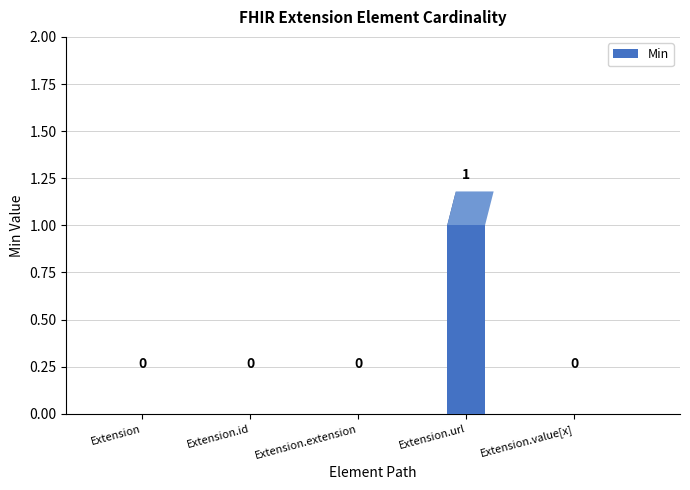

At which category does the chart reach its minimum across all series?

Extension